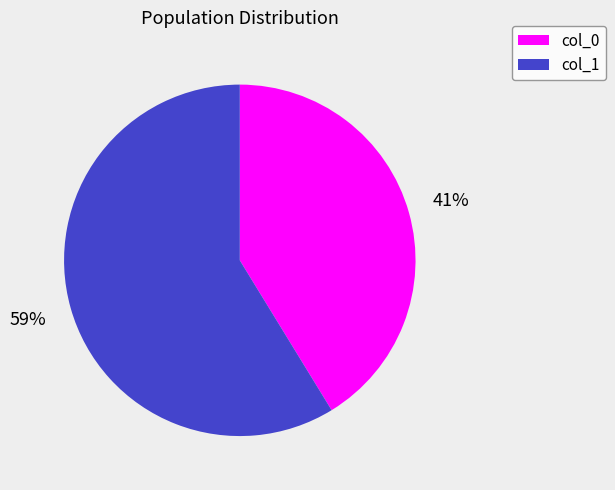

Approximately how many times larger is the value at col_1 compared to col_0?

1.4